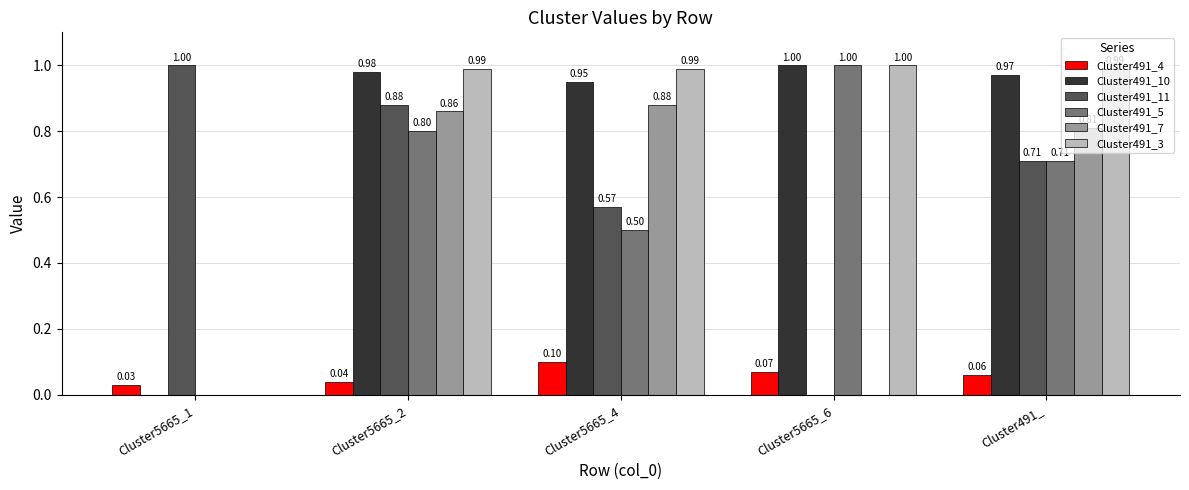

Between Cluster5665_6 and Cluster491_, which series saw the biggest shift?

Cluster491_7